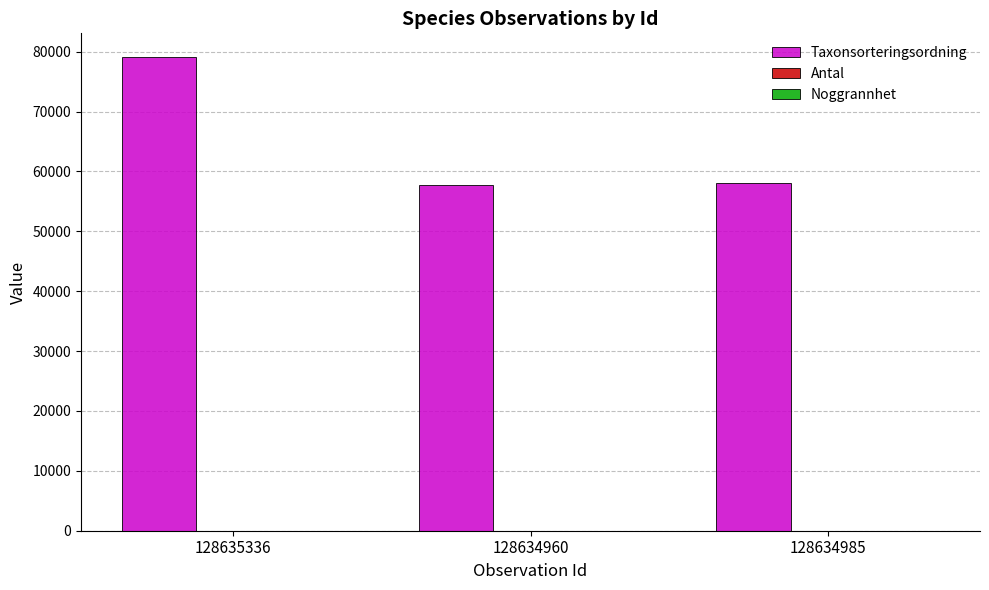

What is the sum of all Taxonsorteringsordning values?

194927